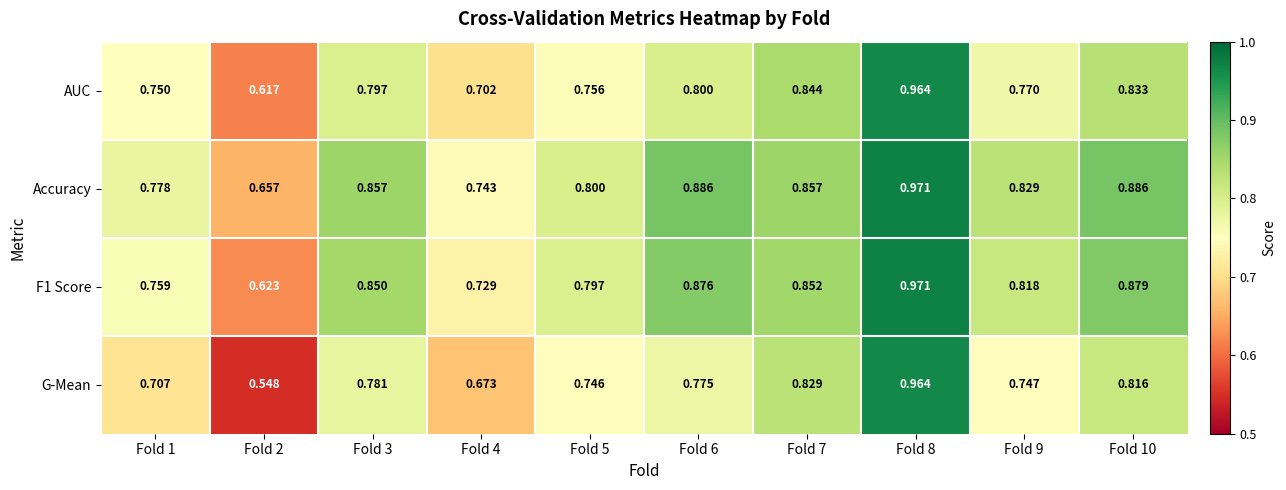

Which category has the lowest value across all series?

Fold 2